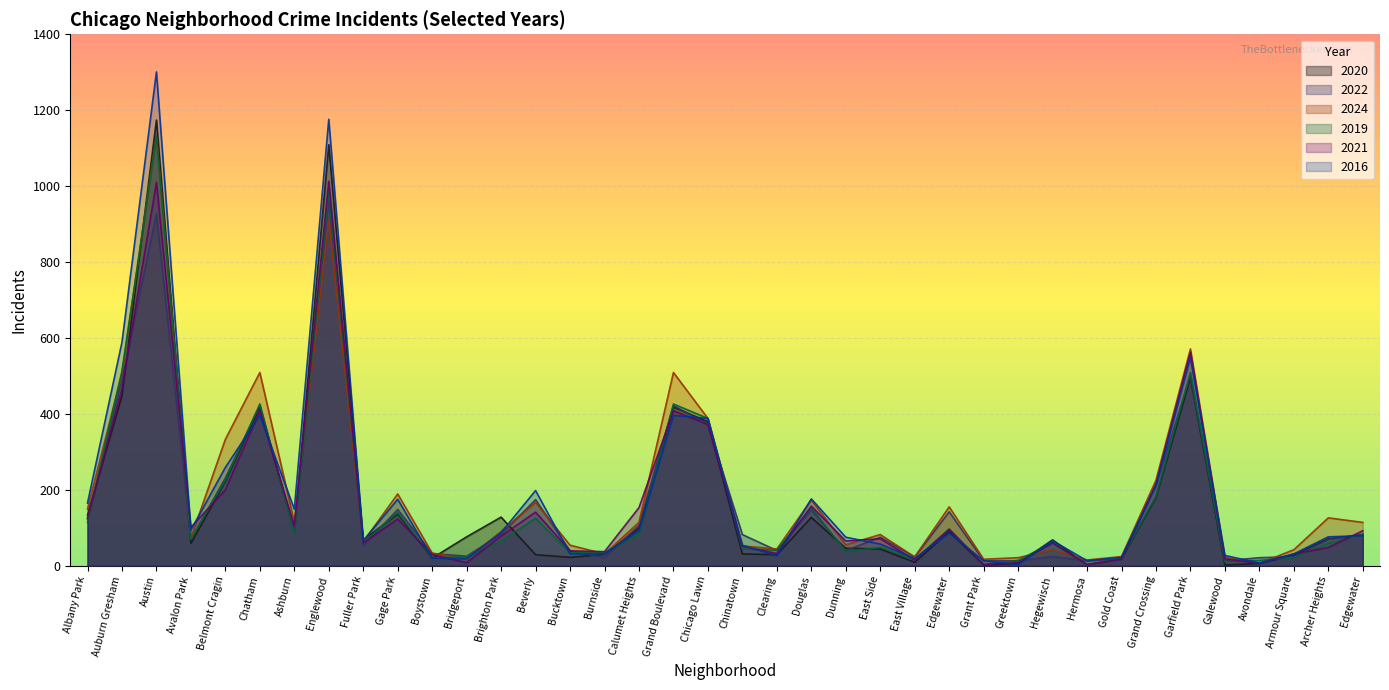

Where does the 2020 series first go above 71?

Albany Park